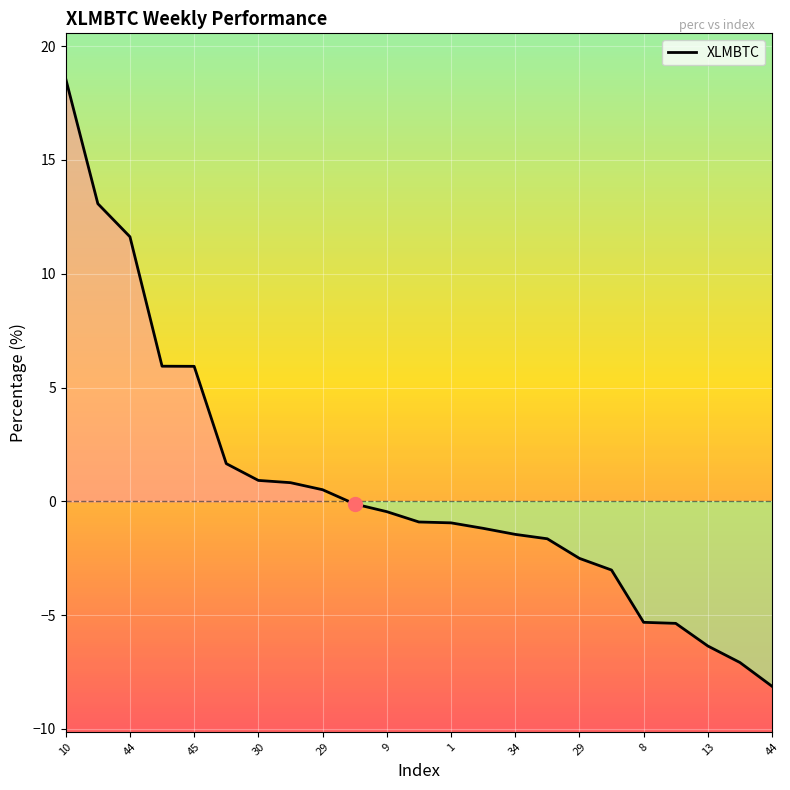

What is the maximum value shown in the chart?

18.6